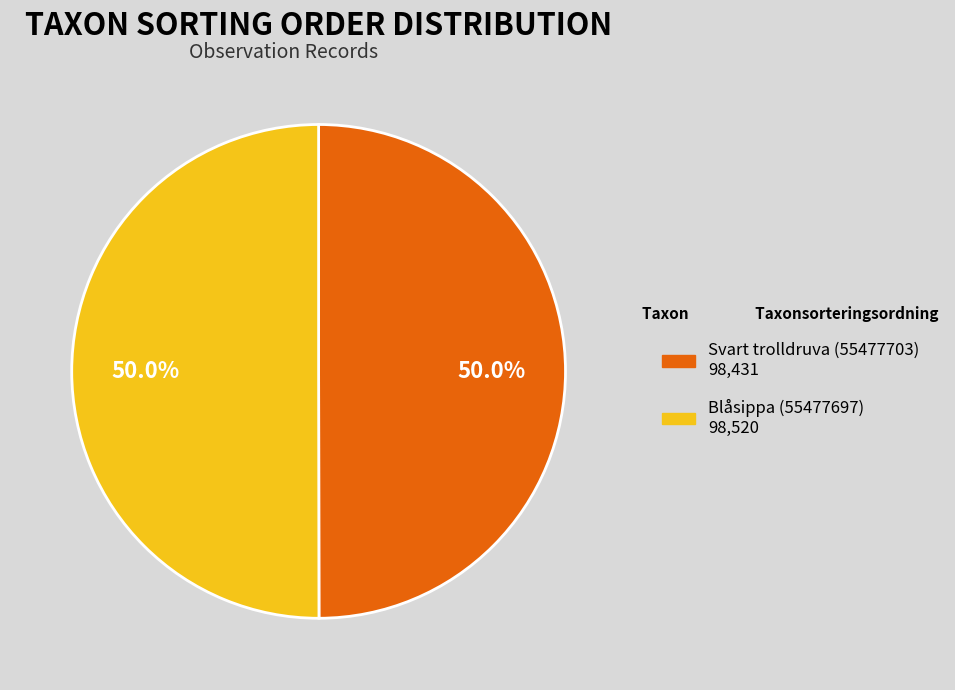

How many slices are in this pie chart?

2